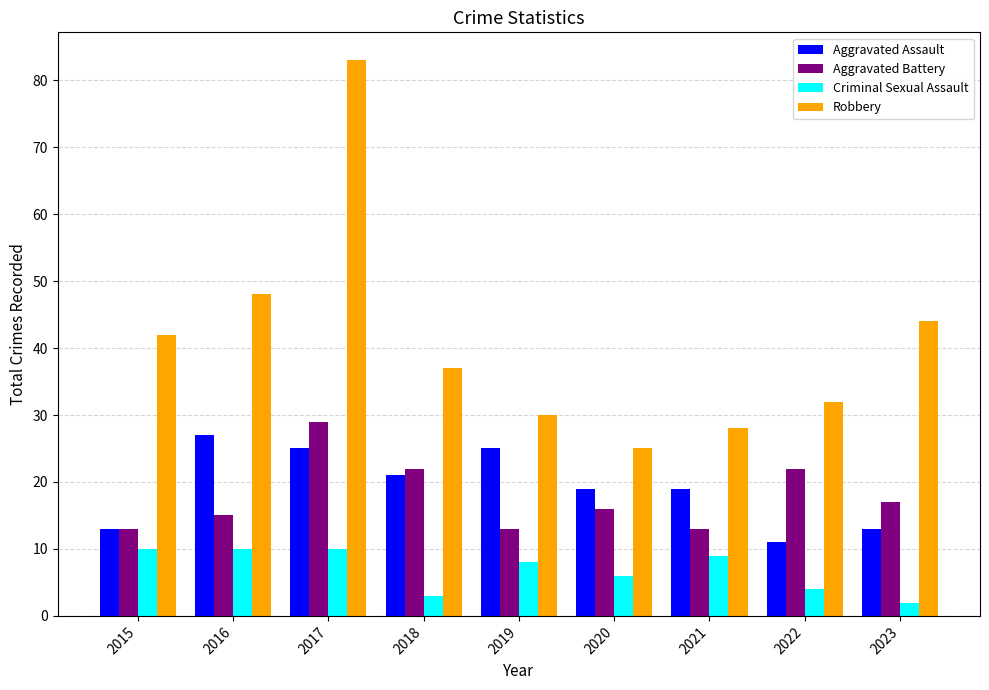

Which series has the widest spread of values?

Robbery